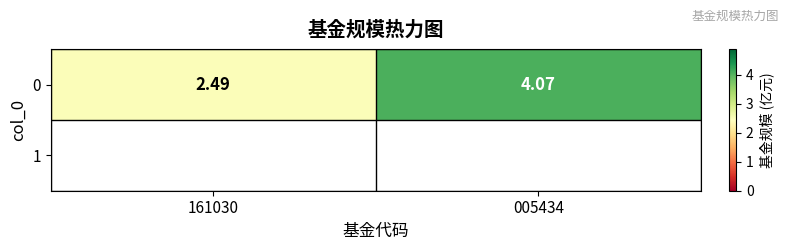

At which label is the value closest to 3?

161030